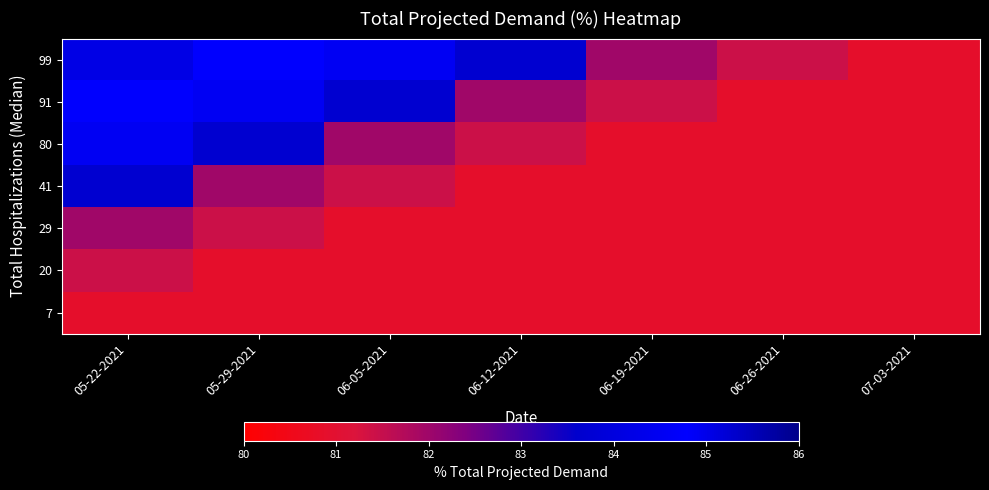

What is the maximum value shown in the chart?

85.0